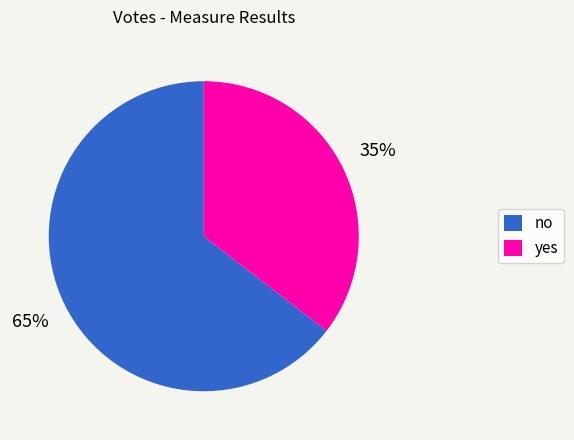

Is it true that no is 55% of the pie?

False